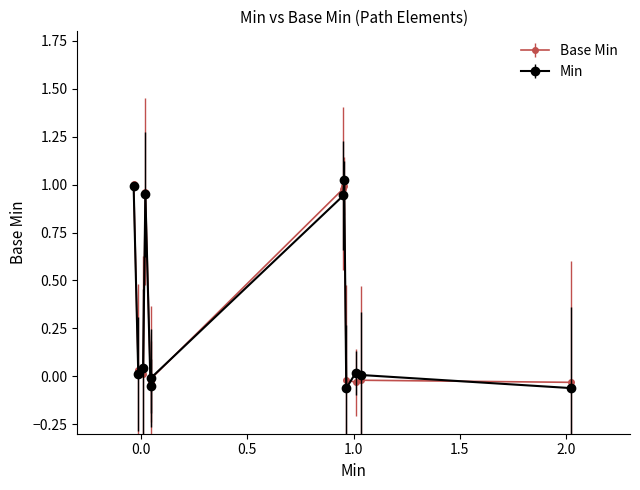

What are all the series names shown in the legend?

Base Min, Min